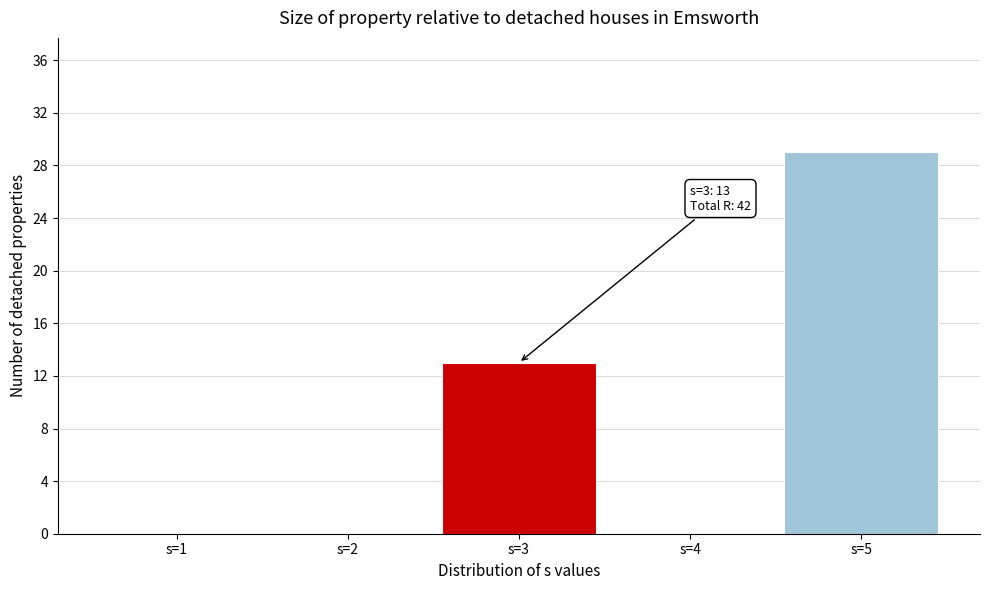

Reading left to right, extract all data points from this chart.

s=1=0	s=2=0	s=3=13	s=4=0	s=5=29